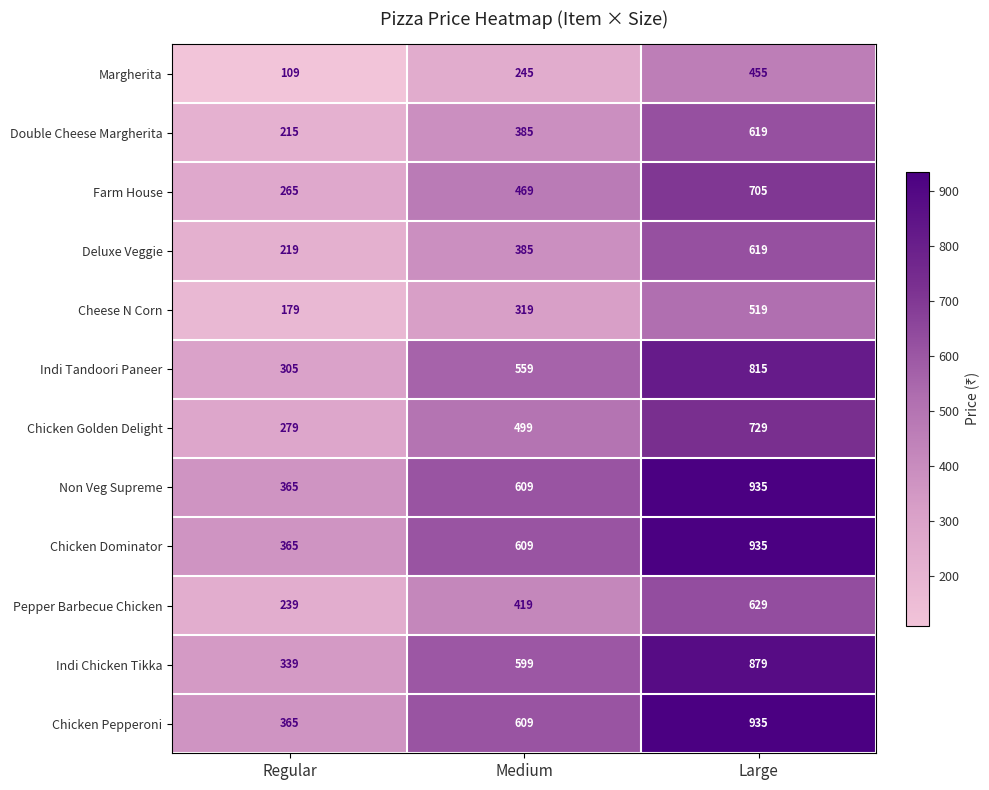

What is the difference between the maximum and minimum values in the Chicken Pepperoni series?

570